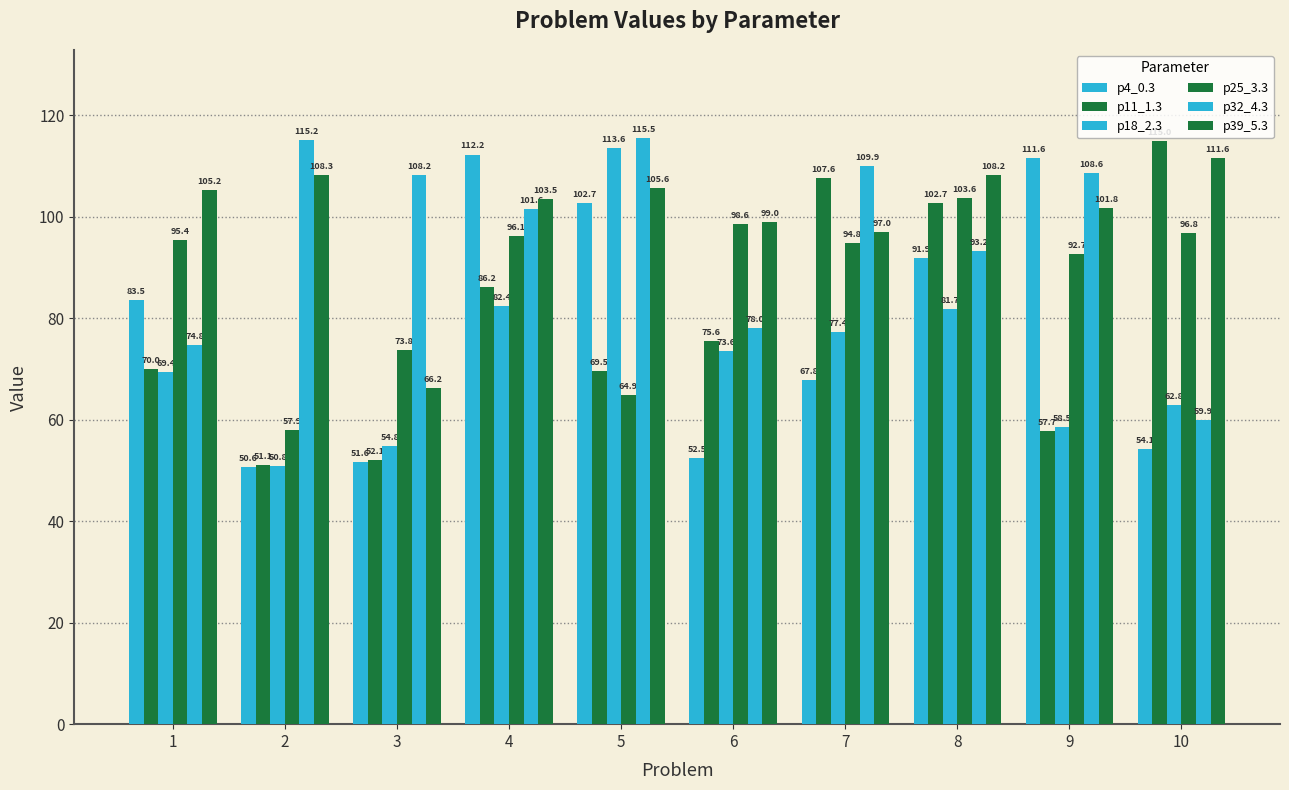

What is the minimum value shown in the chart?

50.6